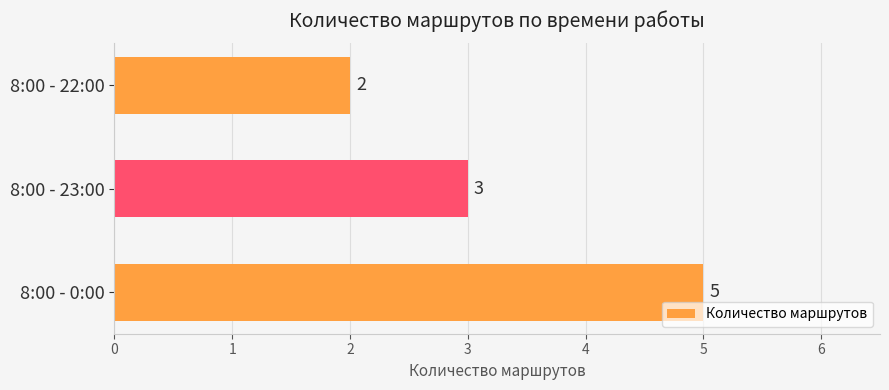

Reading bottom to top, list all the values displayed in this chart.

8:00 - 0:00=5	8:00 - 23:00=3	8:00 - 22:00=2